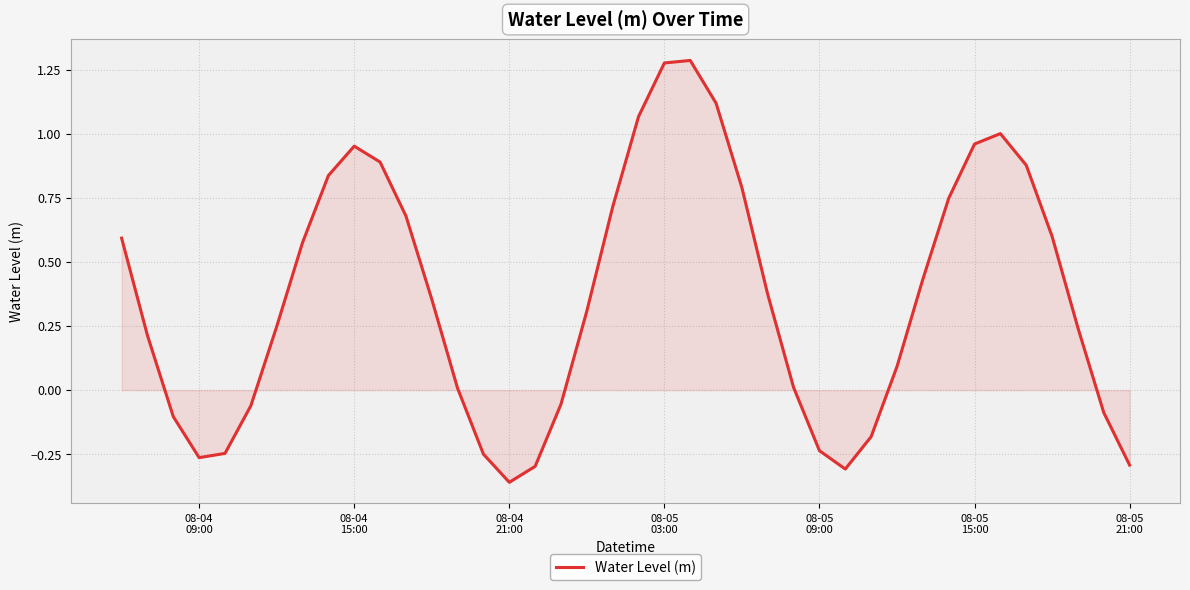

Reading right to left, transcribe all the data shown in this chart.

-0.3	-0.1	0.2	0.6	0.9	1.0	1.0	0.7	0.4	0.1	-0.2	-0.3	-0.2	0.0	0.4	0.8	1.1	1.3	1.3	1.1	0.7	0.3	-0.1	-0.3	-0.4	-0.3	0.0	0.4	0.7	0.9	1.0	0.8	0.6	0.2	-0.1	-0.2	-0.3	-0.1	0.2	0.6